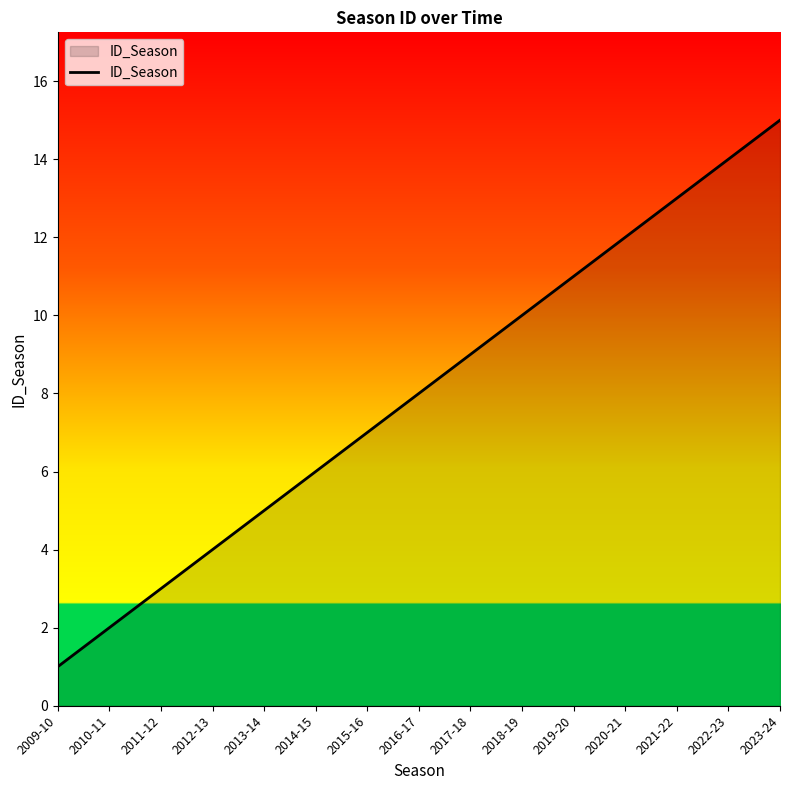

What is the change in value from 2016-17 to 2019-20?

+3